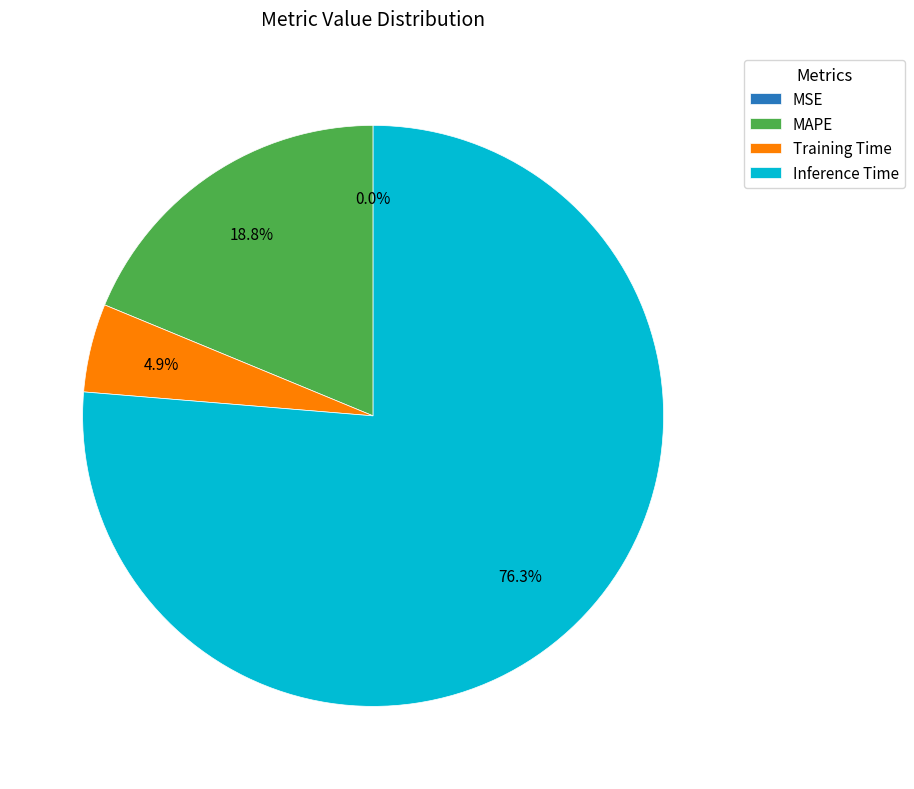

What is the largest slice in the pie chart?

Inference Time